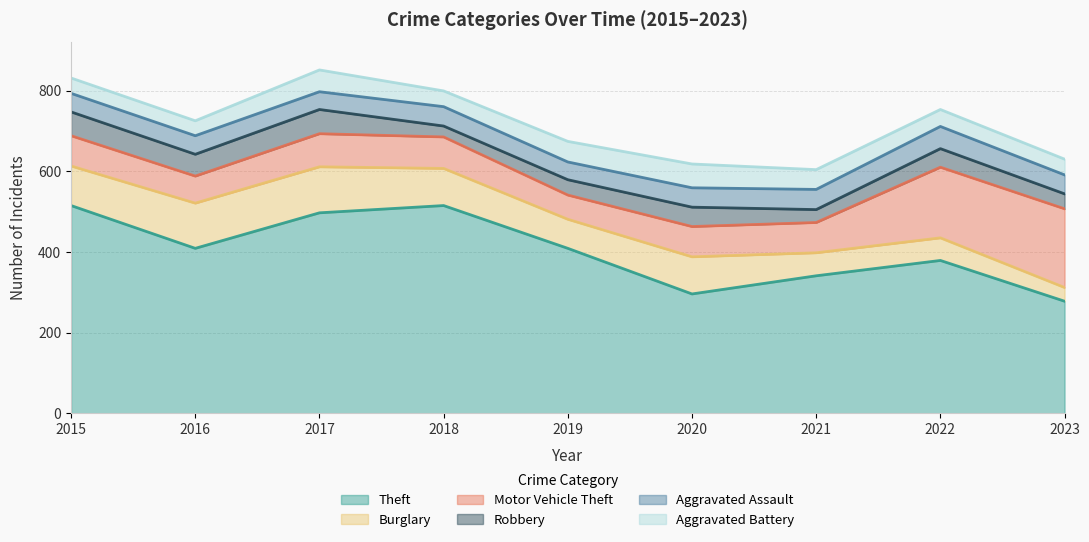

What is the difference between the Burglary values at 2015 and 2017?

16